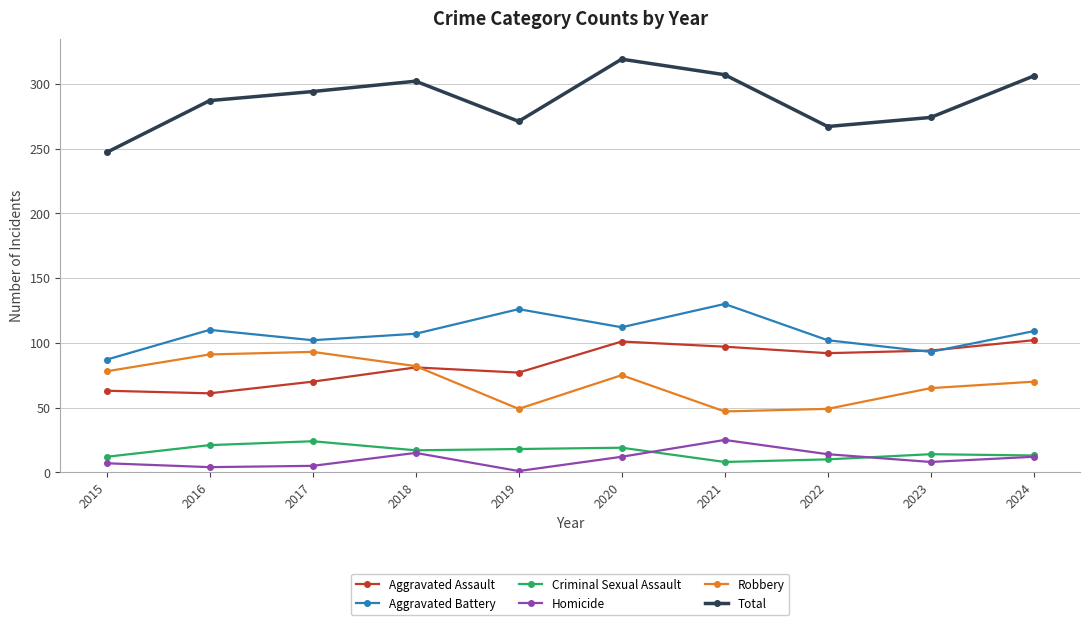

What is the sum of the Total values at 2020 and 2017?

613